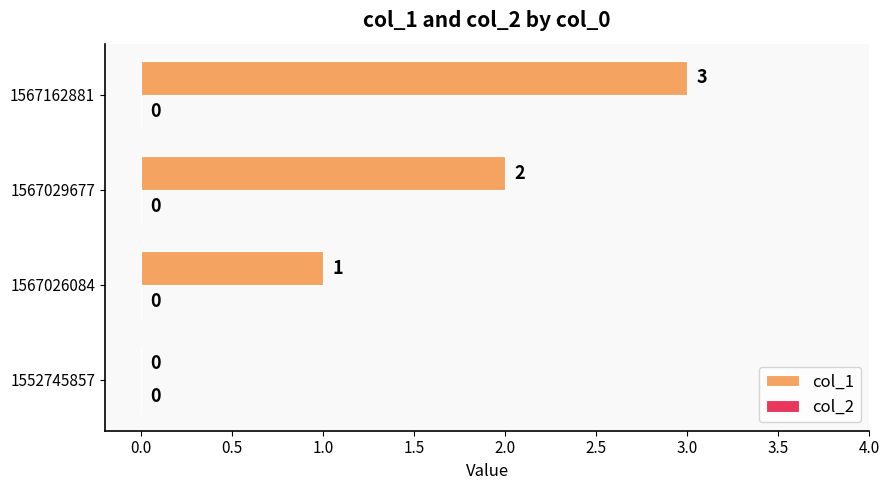

What is the sum of the values at 1567029677 and 1567026084?

3